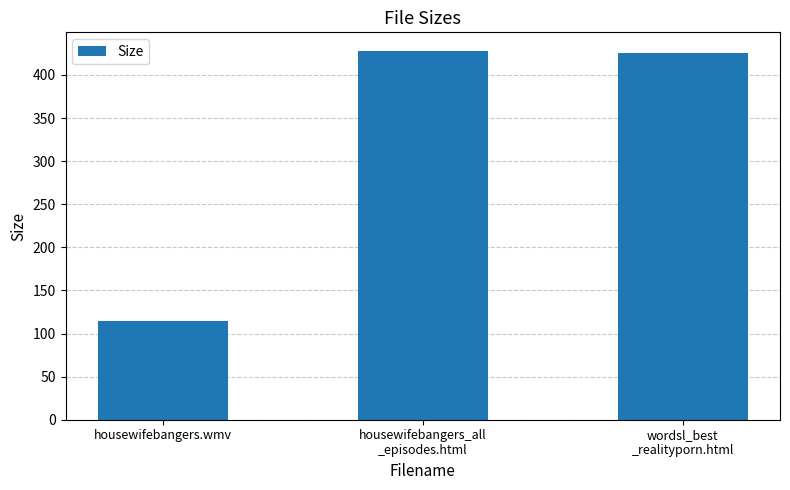

What is the change in value from housewifebangers.wmv to wordsl_best
_realityporn.html?

+311.6